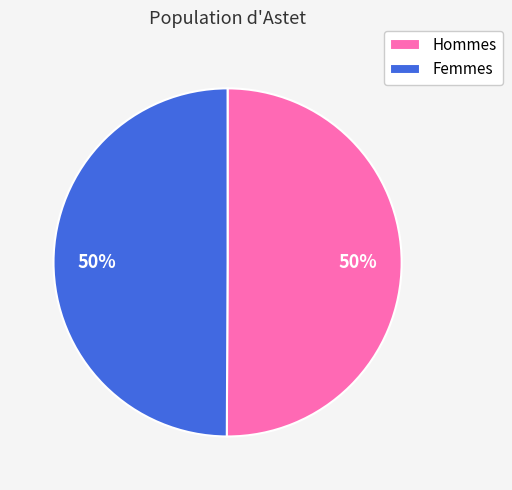

To the nearest percent, what is the average slice percentage?

50%